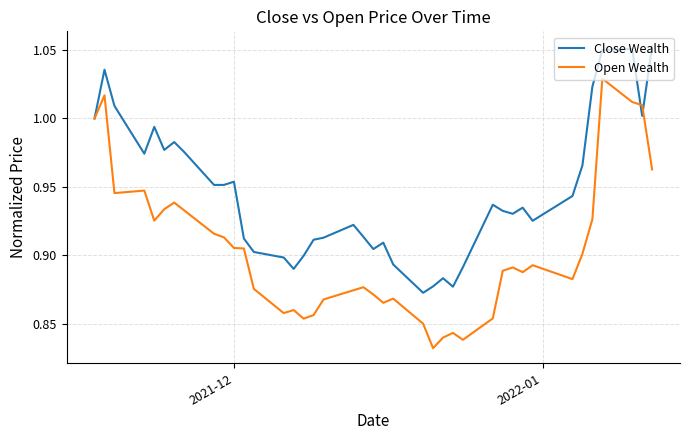

List the series in order of their overall mean, highest first.

Close Wealth, Open Wealth